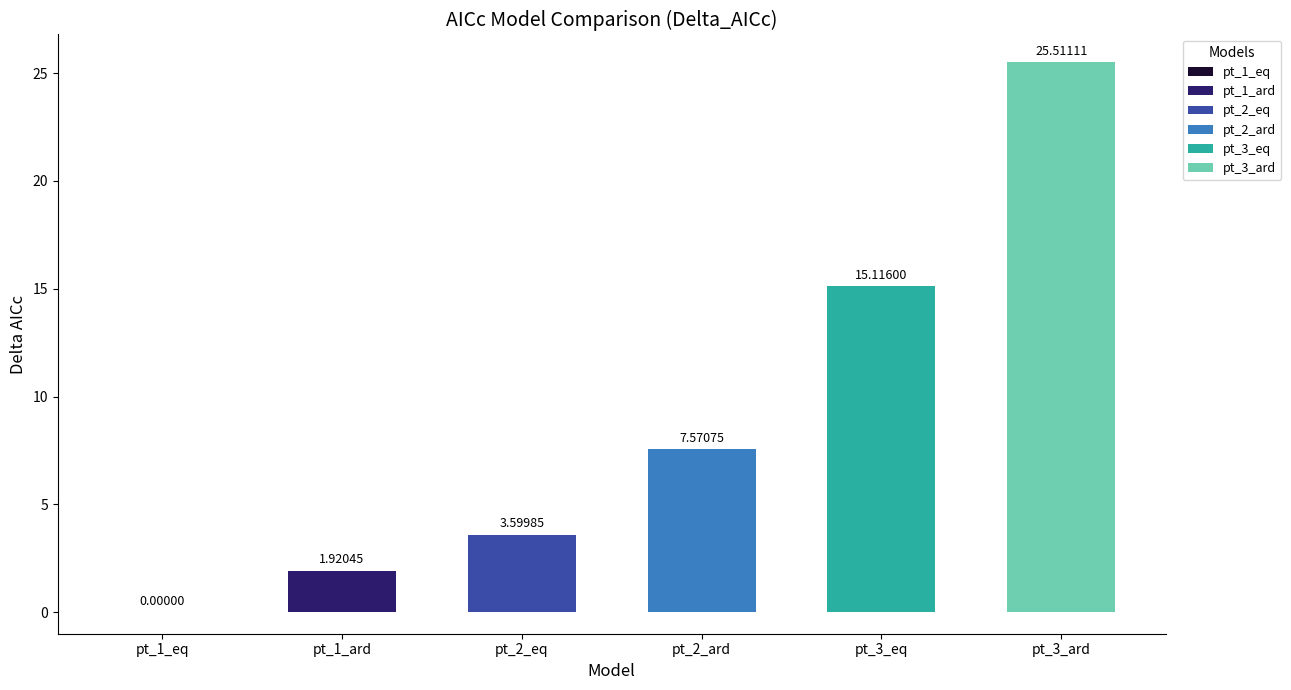

Reading right to left, extract all data points from this chart.

pt_3_ard=25.5	pt_3_eq=15.1	pt_2_ard=7.6	pt_2_eq=3.6	pt_1_ard=1.9	pt_1_eq=0.0